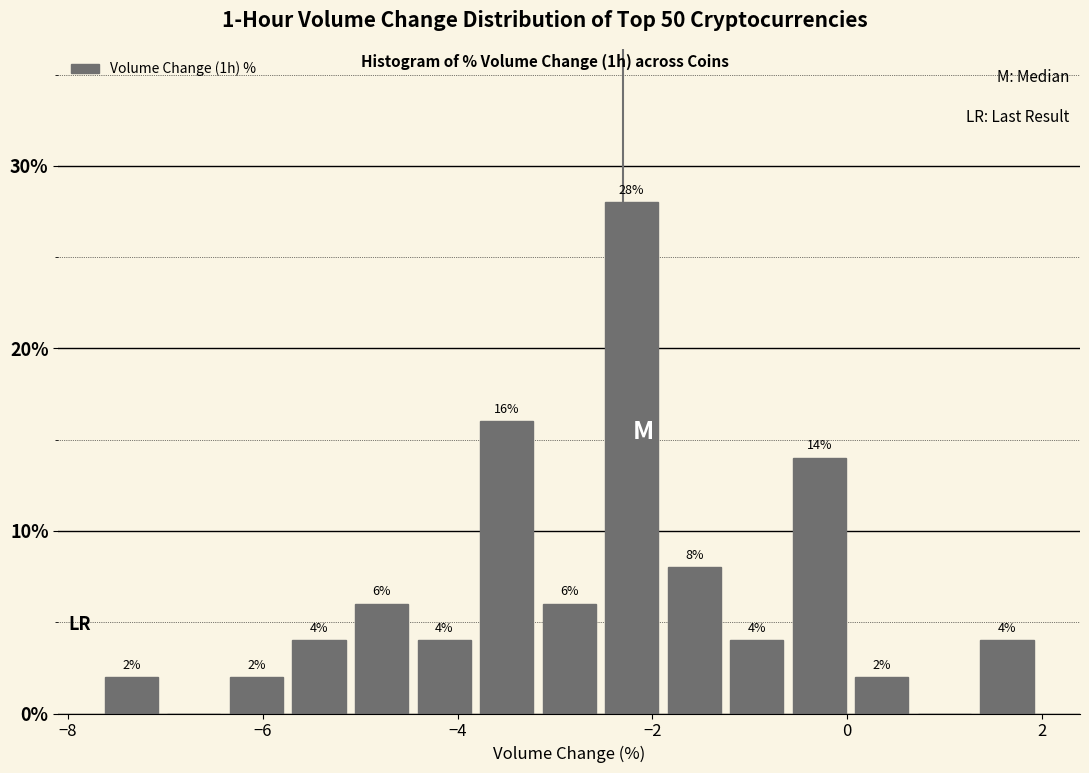

Around what value on the x-axis is the tallest bar? Give the approximate position of its centre, as read against the axis.

-2.2